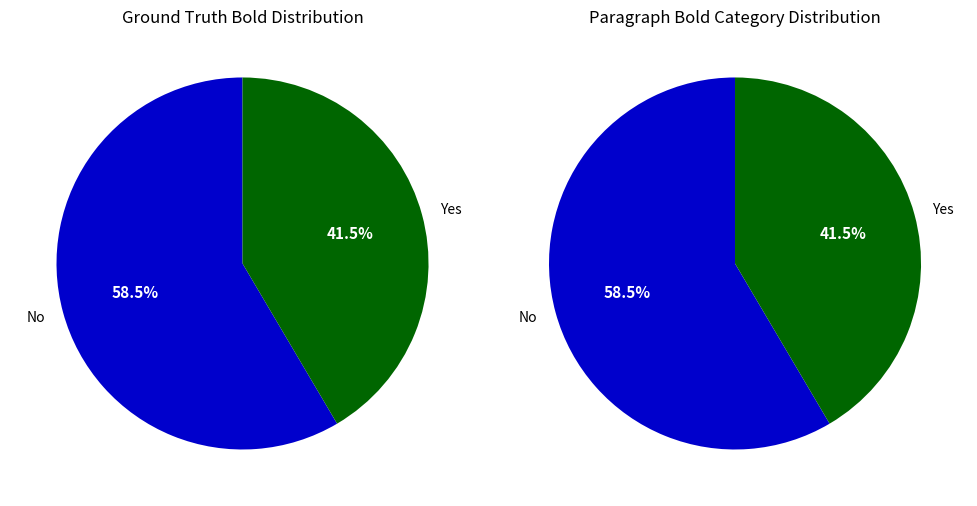

Between Yes and No, which is larger?

No